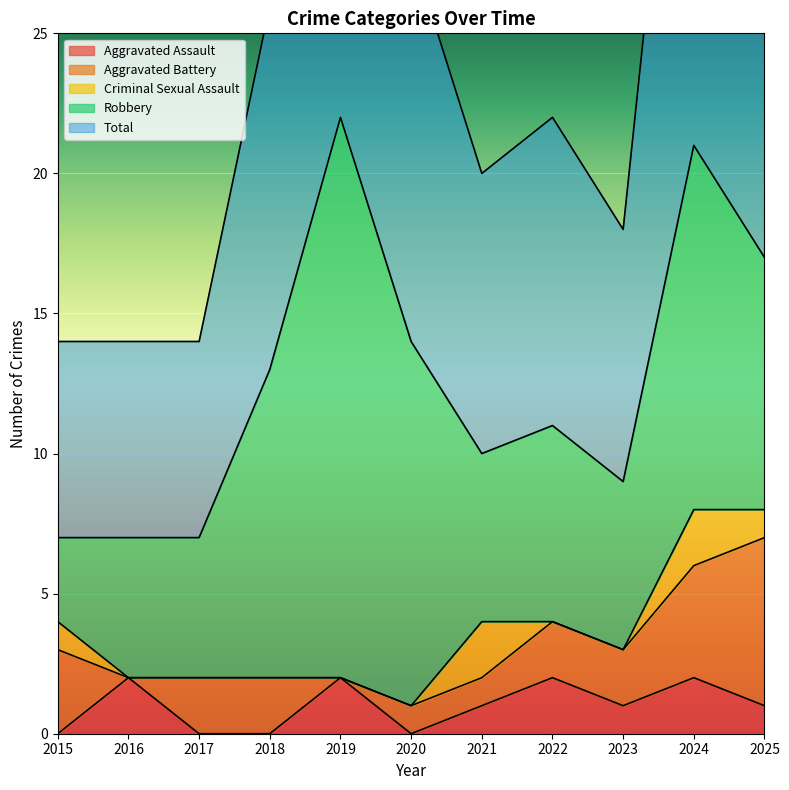

Which series has the largest total across all categories?

Total